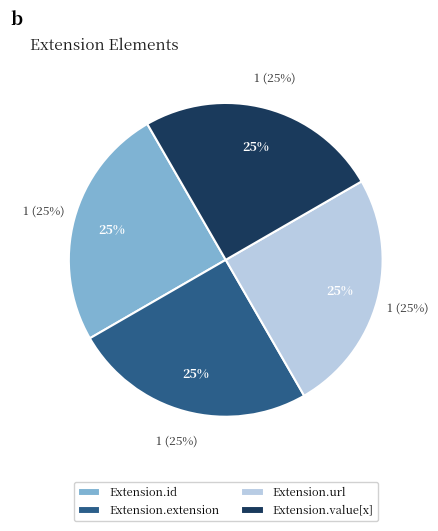

What is the largest slice in the pie chart?

Extension.id